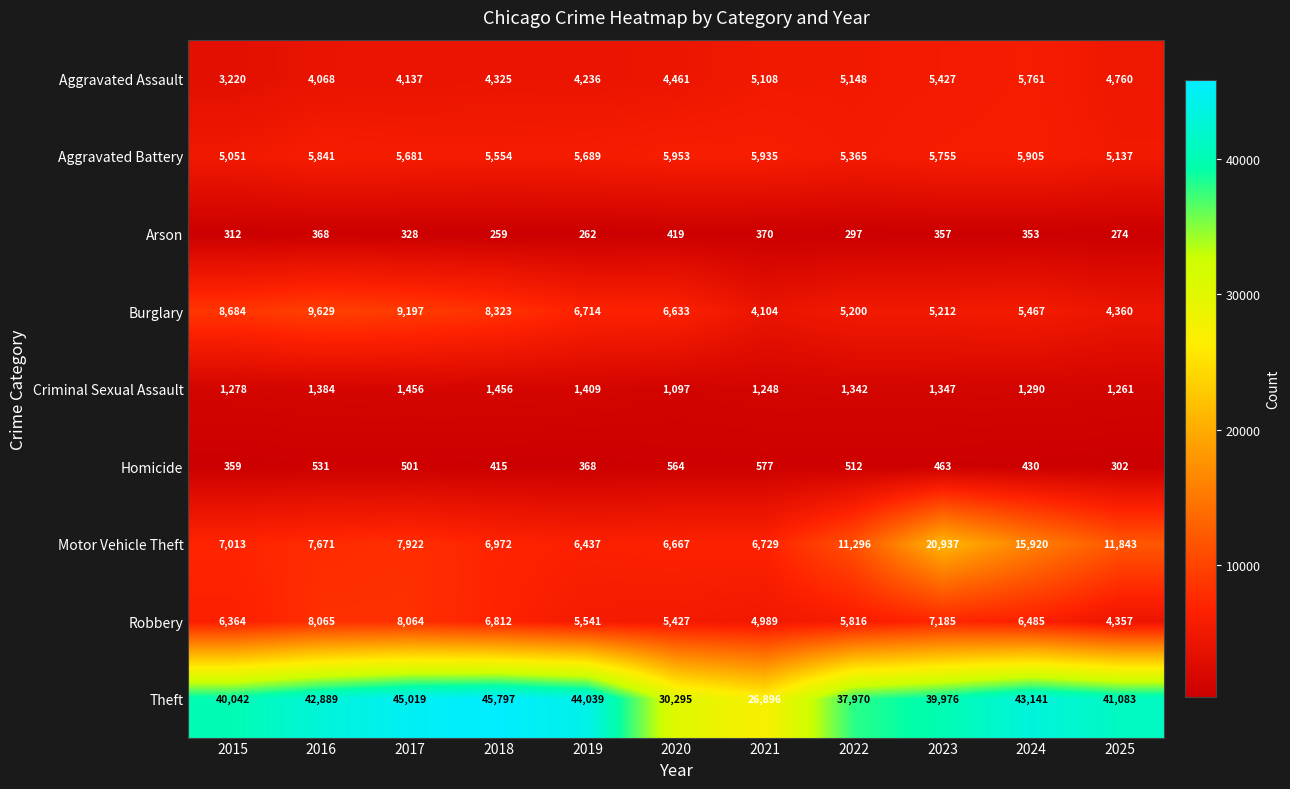

At which category does the chart reach its peak across all series?

2018